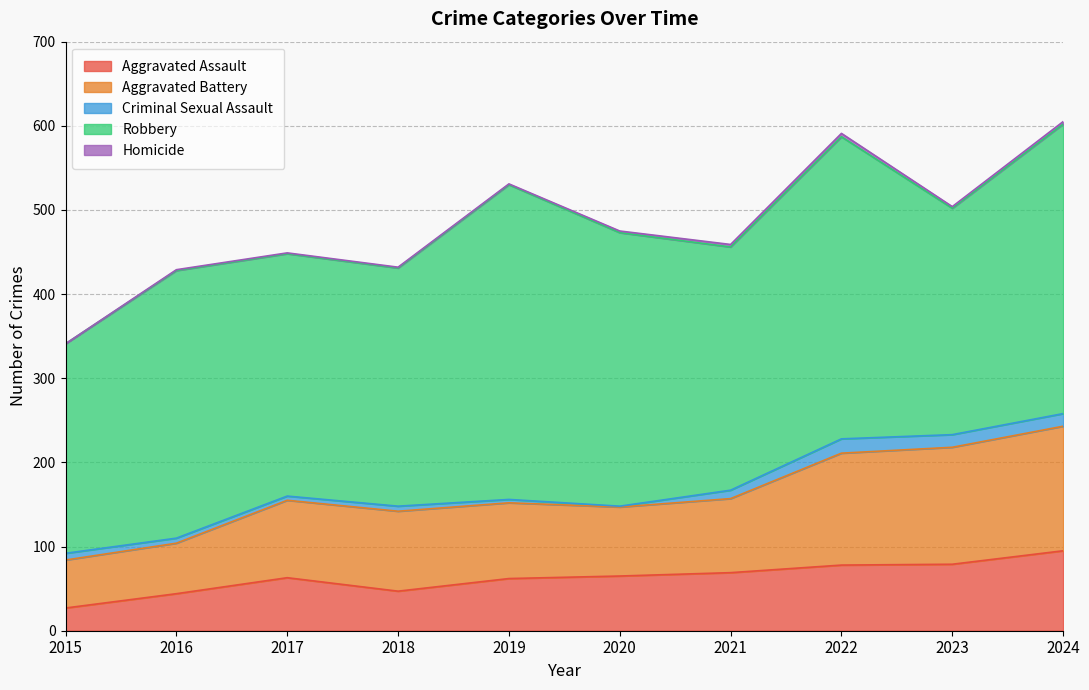

What is the sum of the Aggravated Battery values at 2015 and 2017?

149